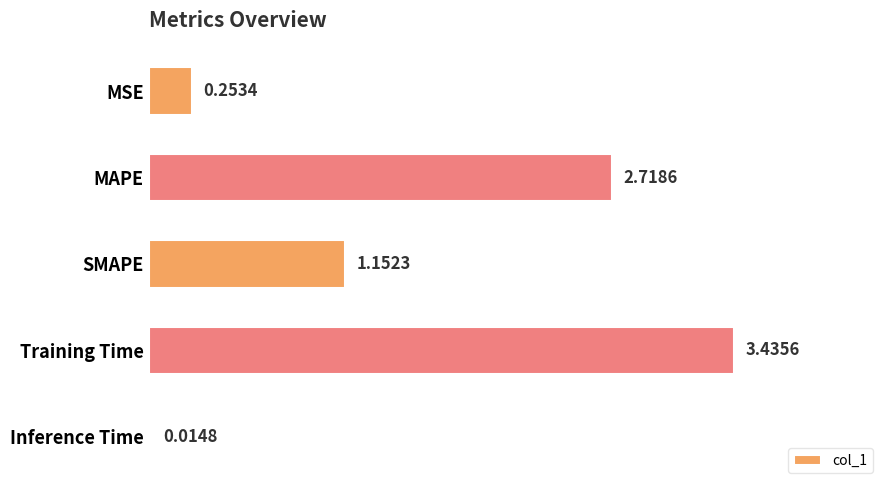

Where is the data nearest to the value 1?

SMAPE